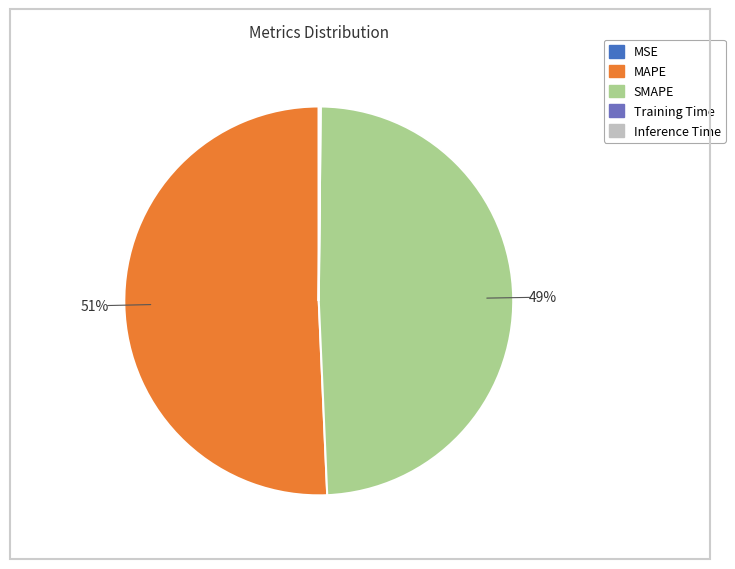

To the nearest percent, what portion does MAPE represent?

51%